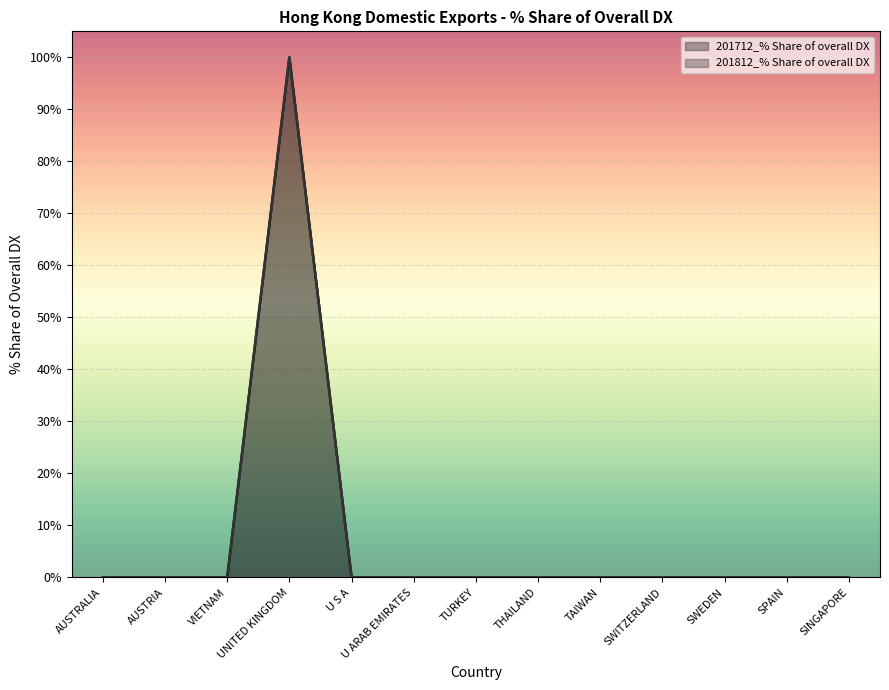

What position from the left is VIETNAM?

3